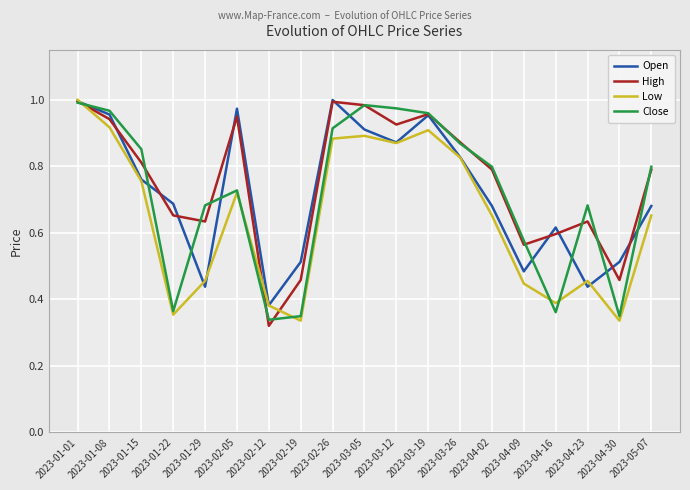

Rank the series at 2023-01-29 from highest to lowest value.

Close, High, Low, Open